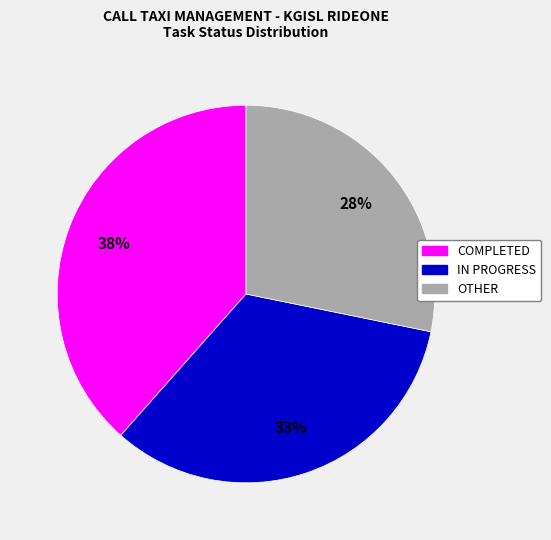

Is there a majority slice in this chart?

No